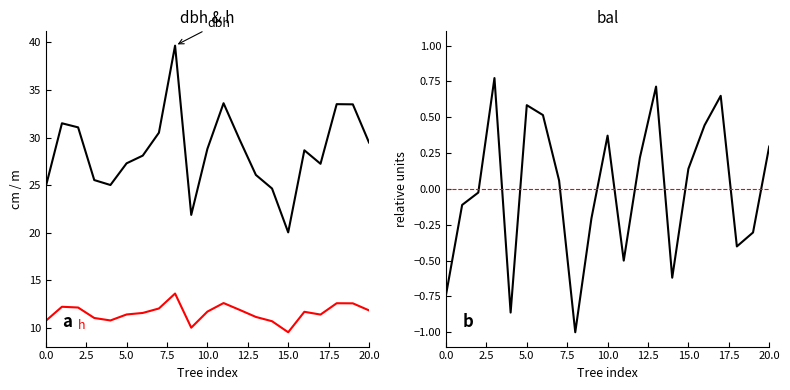

How many data points does each series have?

21